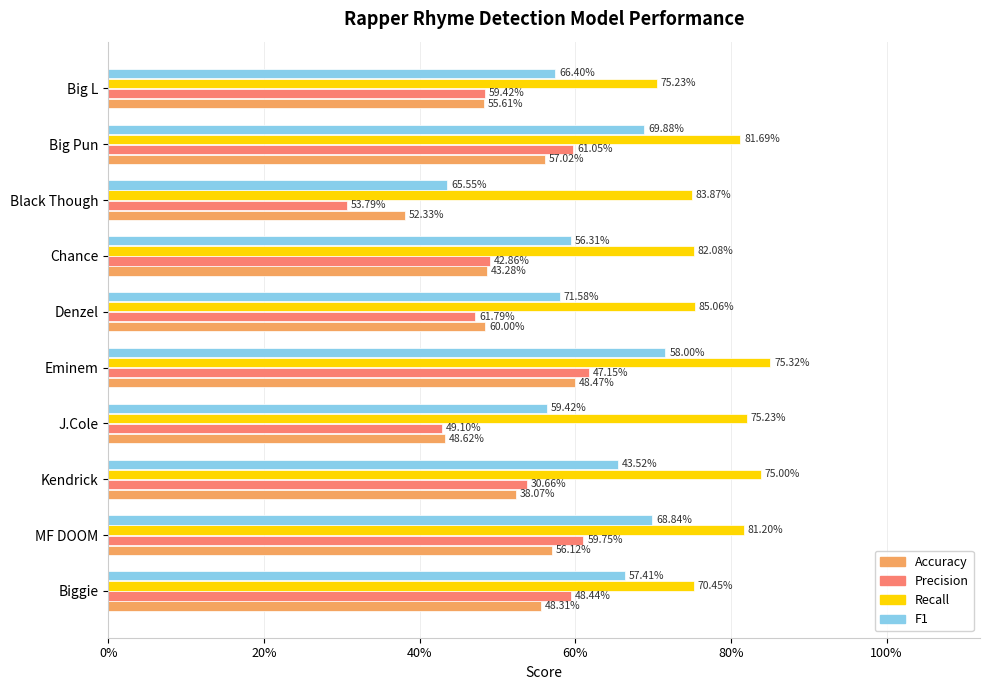

What are all the series names shown in the legend?

Accuracy, Precision, Recall, F1